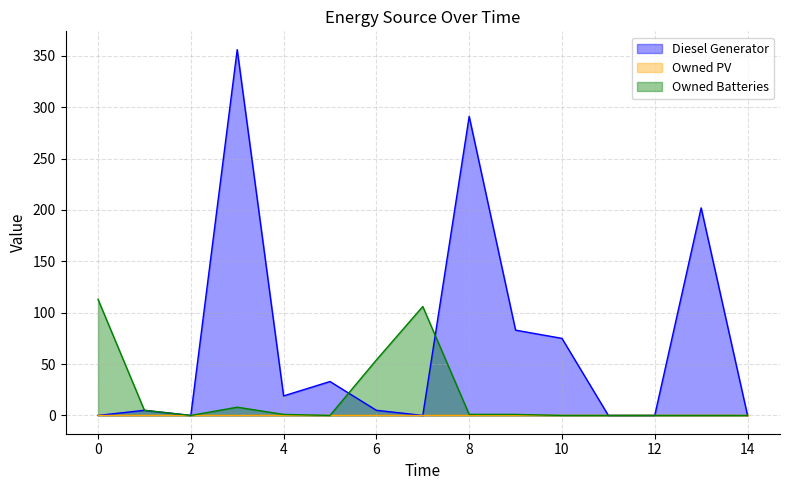

True or false: Diesel Generator and Owned Batteries intersect in this chart.

True